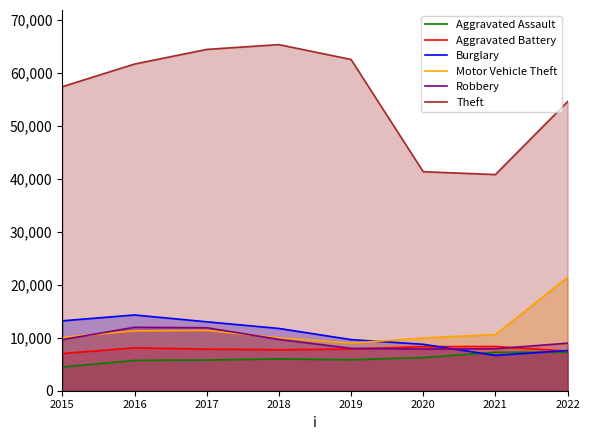

How many interior local peaks does the Burglary series have?

1